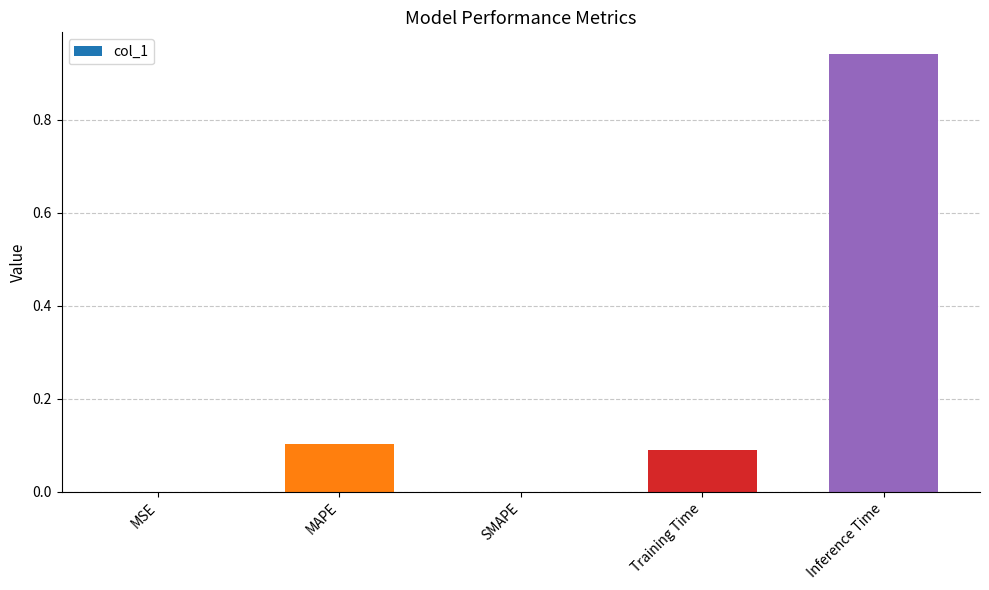

Which category has the highest value across all series?

Inference Time